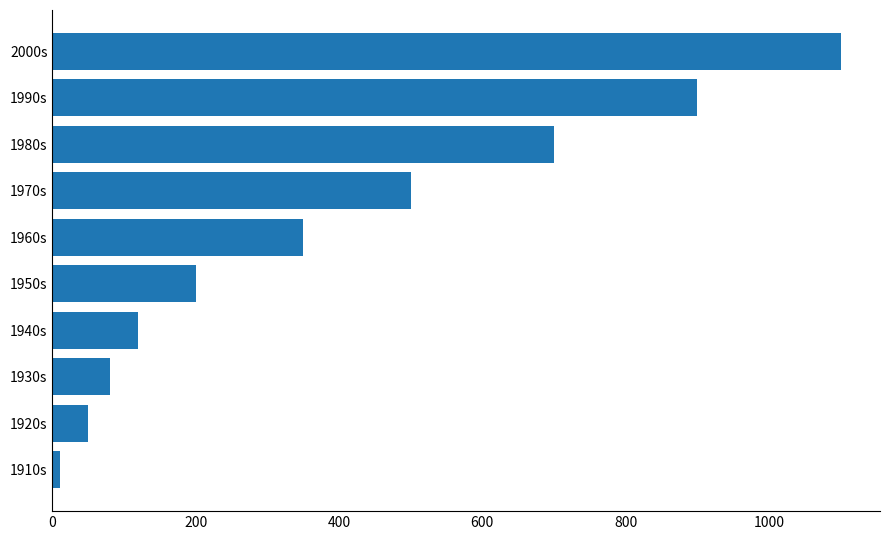

At which label is the value closest to 555?

1970s